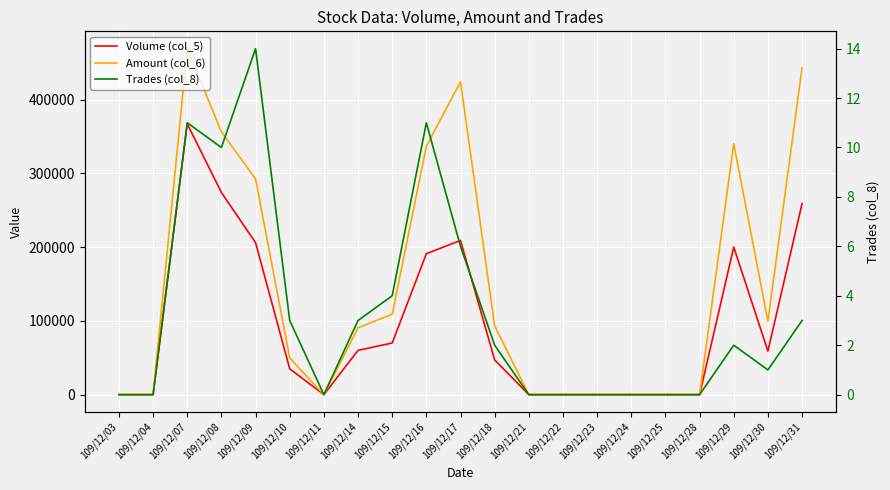

How many data points in Trades (col_8) are above 2?

9